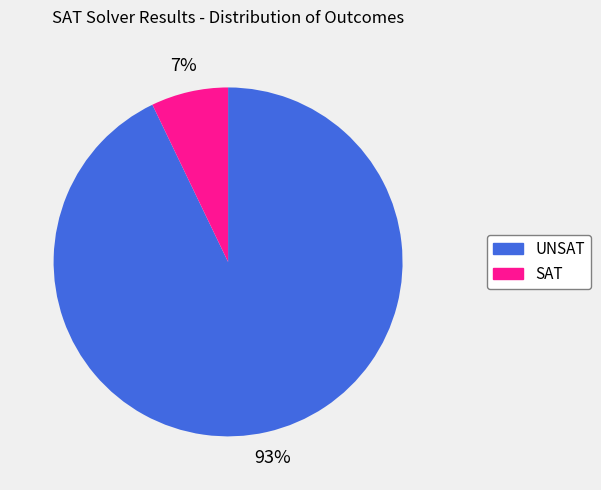

To the nearest percent, what percentage of the pie is SAT?

7%